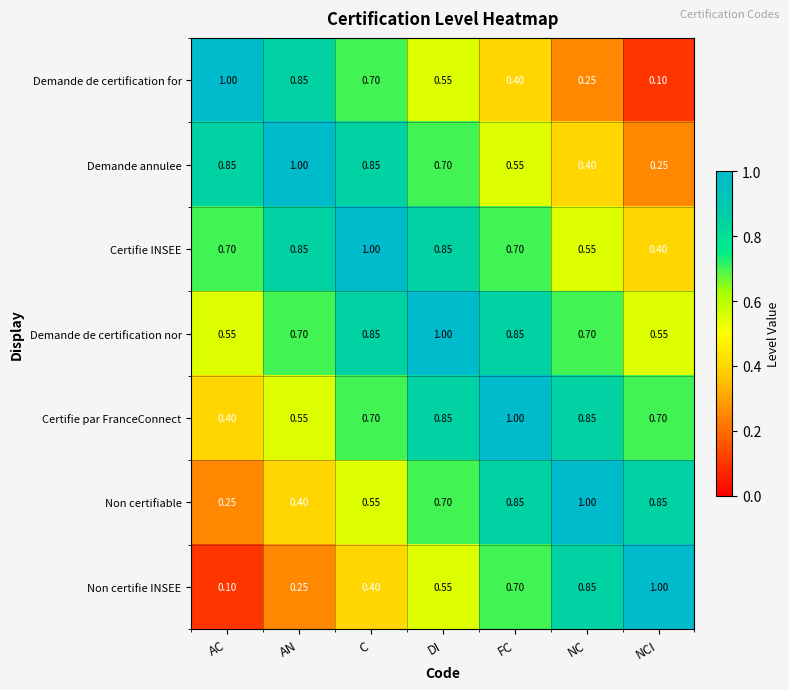

Rank the series at AC from highest to lowest value.

Demande de certification for, Demande annulee, Certifie INSEE, Demande de certification nor, Certifie par FranceConnect, Non certifiable, Non certifie INSEE